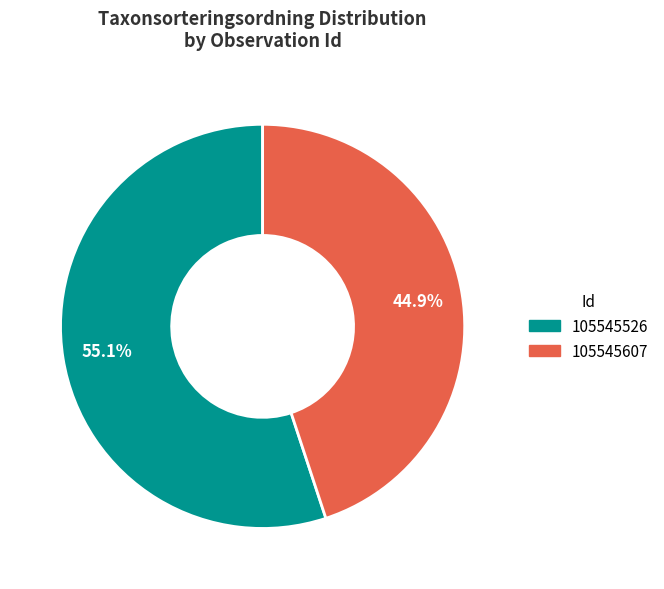

Which slice is the largest?

105545526